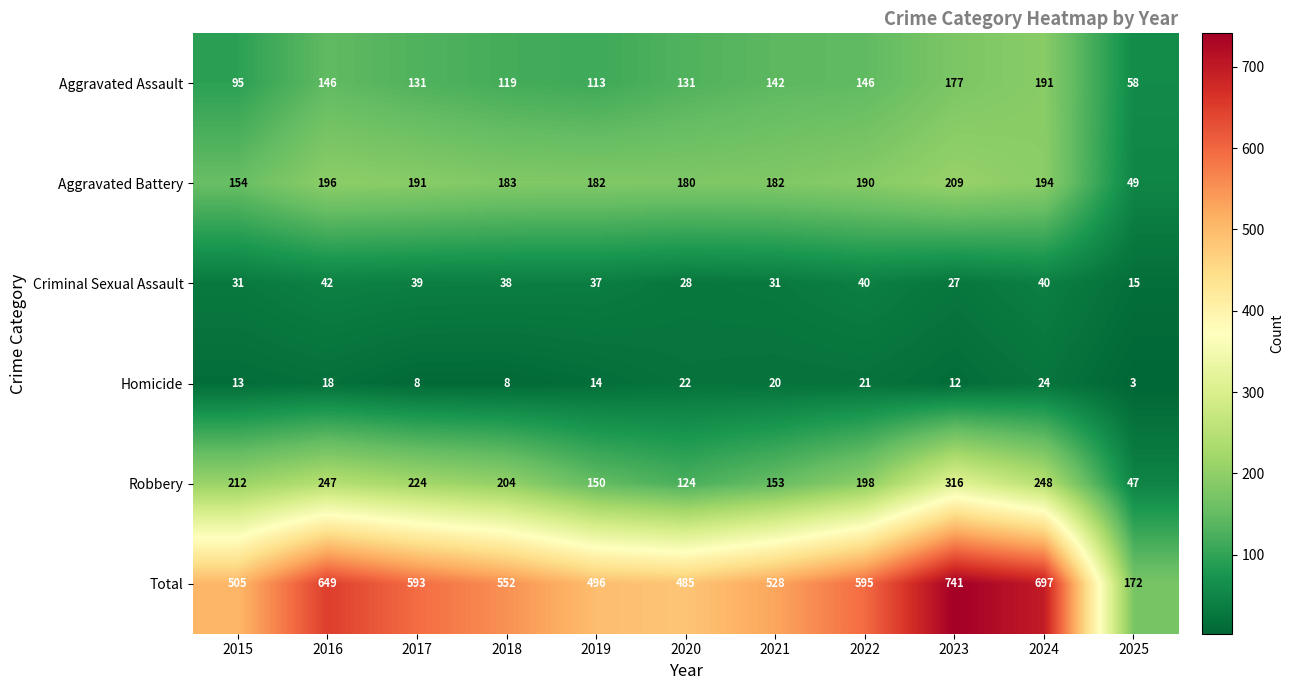

What is the total value across all series at 2022?

1190